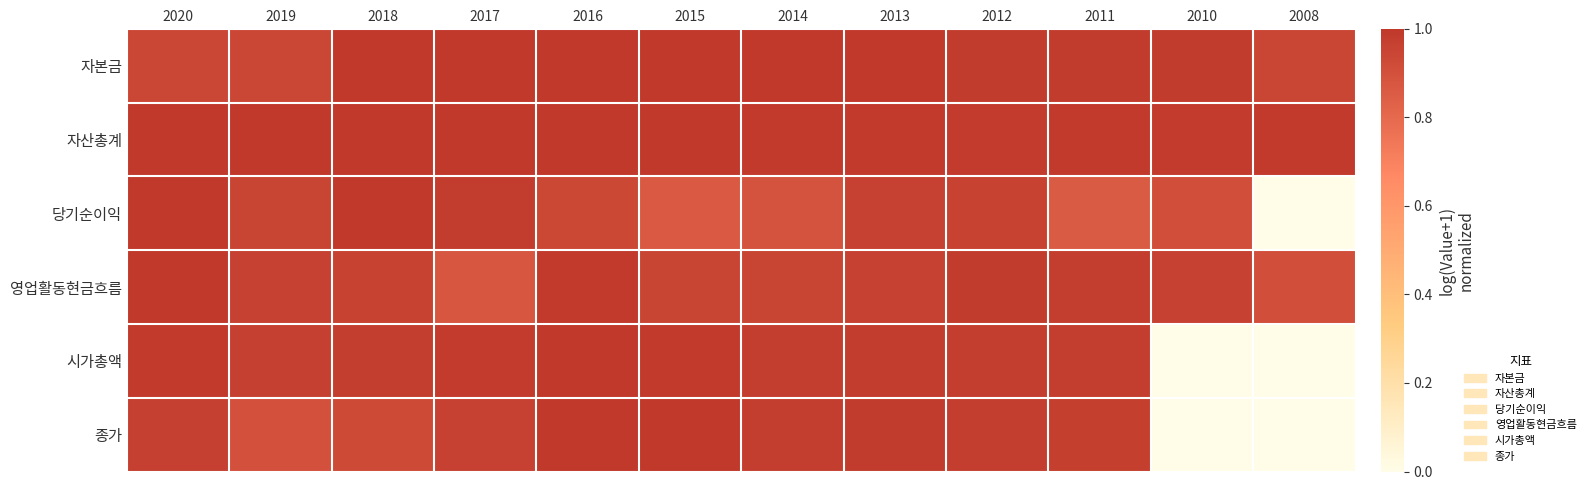

Reading left to right, transcribe all the data shown in this chart.

자본금: 2020=0.9	2019=0.9	2018=1.0	2017=1.0	2016=1.0	2015=1.0	2014=1.0	2013=1.0	2012=1.0	2011=1.0	2010=1.0	2008=0.9
자산총계: 2020=1.0	2019=1.0	2018=1.0	2017=1.0	2016=1.0	2015=1.0	2014=1.0	2013=1.0	2012=1.0	2011=1.0	2010=1.0	2008=1.0
당기순이익: 2020=1.0	2019=1.0	2018=1.0	2017=1.0	2016=0.9	2015=0.9	2014=0.9	2013=1.0	2012=1.0	2011=0.9	2010=0.9	2008=0.0
영업활동현금흐름: 2020=1.0	2019=1.0	2018=1.0	2017=0.9	2016=1.0	2015=0.9	2014=0.9	2013=1.0	2012=1.0	2011=1.0	2010=1.0	2008=0.9
시가총액: 2020=1.0	2019=1.0	2018=1.0	2017=1.0	2016=1.0	2015=1.0	2014=1.0	2013=1.0	2012=1.0	2011=1.0	2010=0.0	2008=0.0
종가: 2020=1.0	2019=0.9	2018=0.9	2017=1.0	2016=1.0	2015=1.0	2014=1.0	2013=1.0	2012=1.0	2011=1.0	2010=0.0	2008=0.0